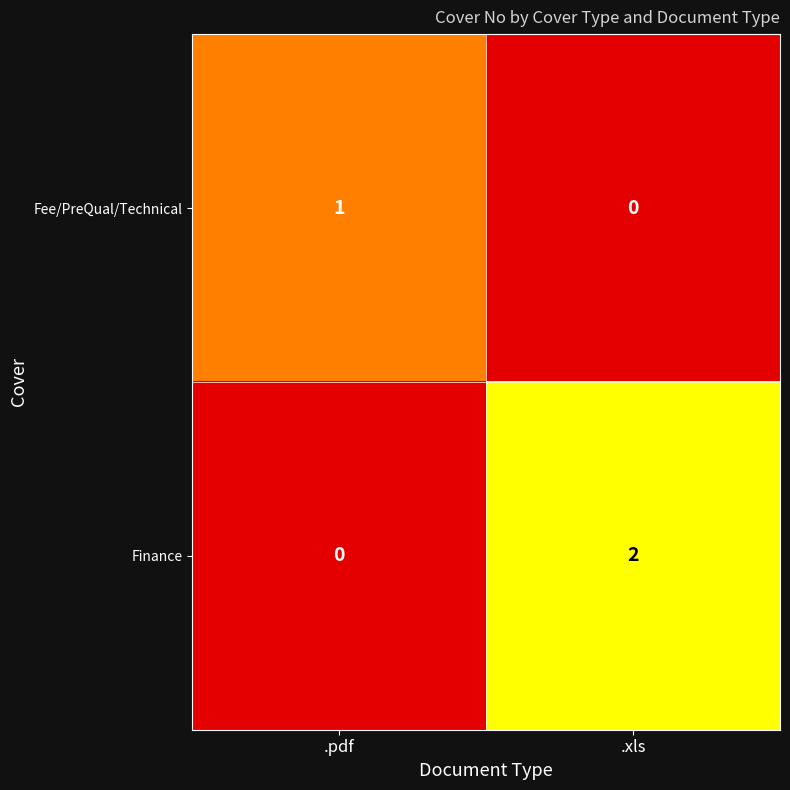

List the series in order of their overall mean, lowest first.

Fee/PreQual/Technical, Finance